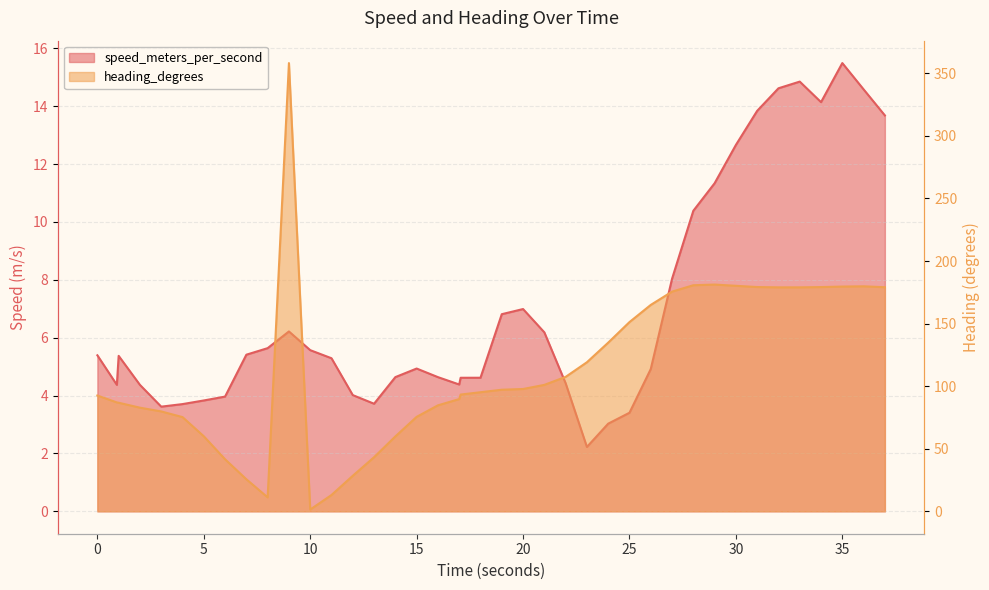

What position from the right is 19.0?

19